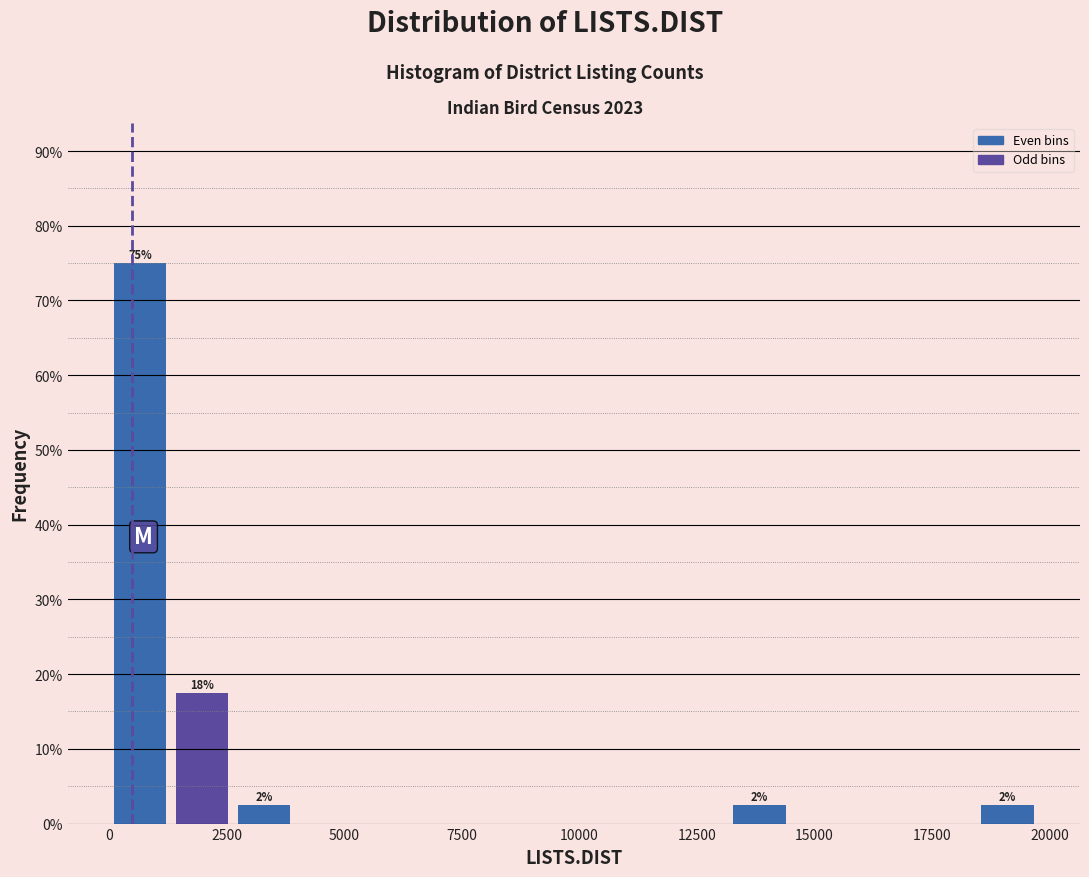

Around what value on the x-axis is the tallest bar? Give the approximate position of its centre, as read against the axis.

500